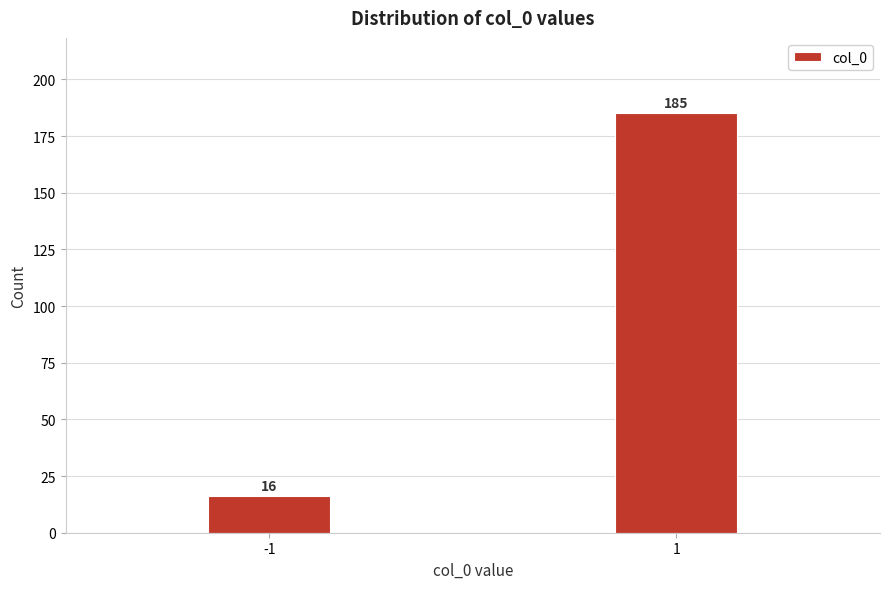

Reading left to right, transcribe all the data shown in this chart.

16	185